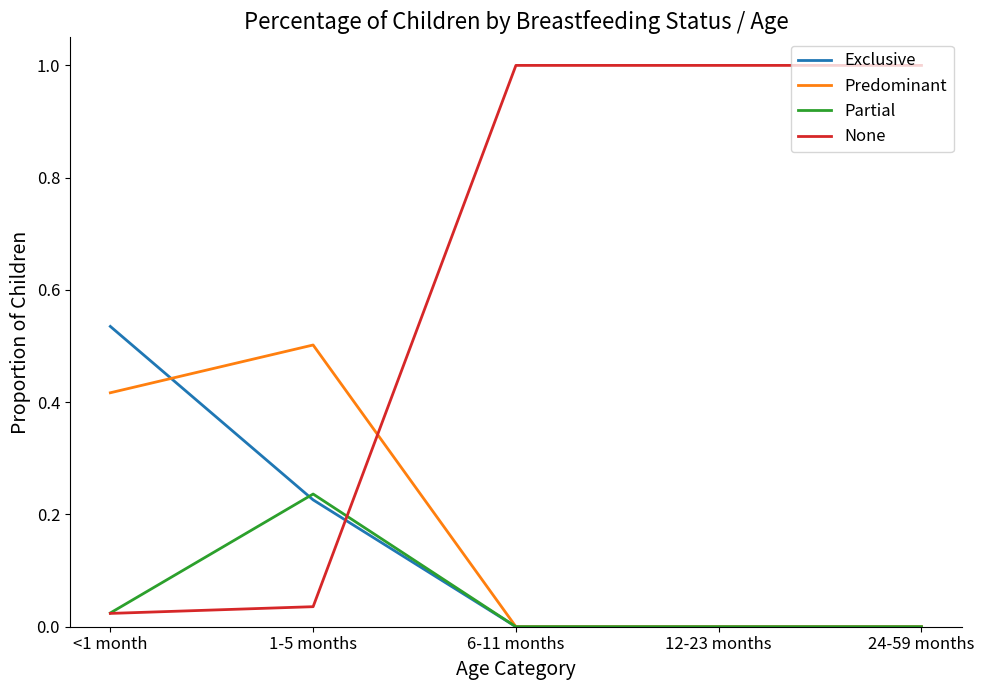

Does the chart have visible grid lines?

No